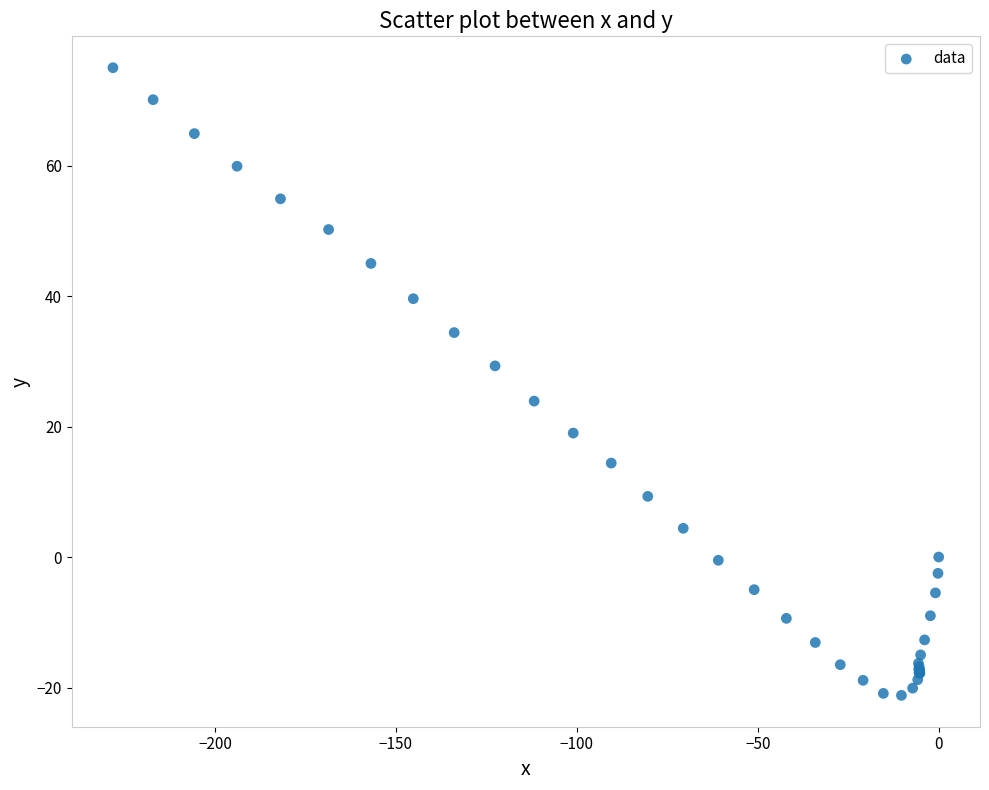

What Y value in the scatter plot is closest to 26?

23.9